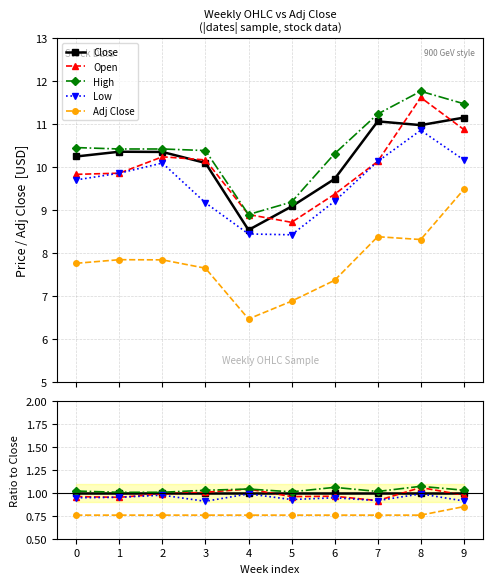

What are all the series names shown in the legend?

Close, Open, High, Low, Adj Close